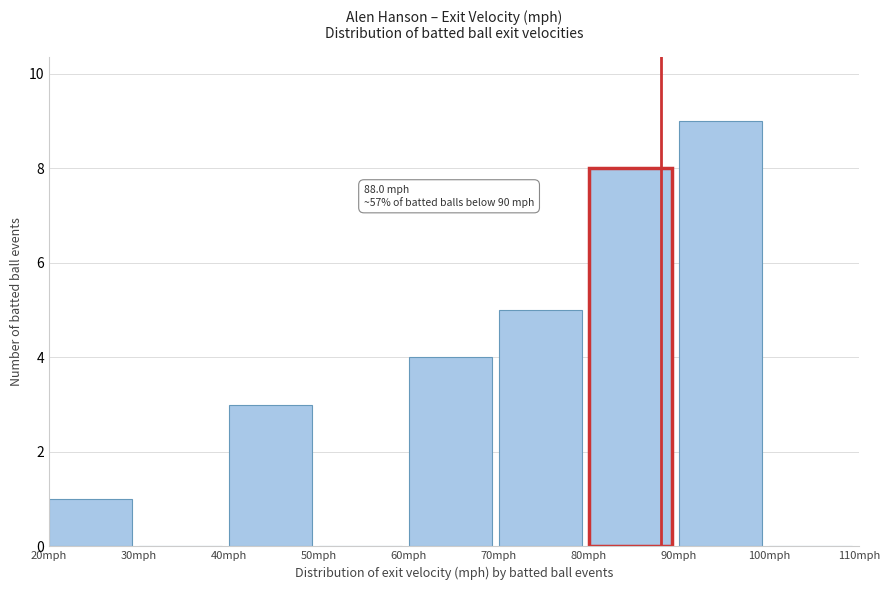

Over which range of the x-axis is the bar tallest?

90 to 100